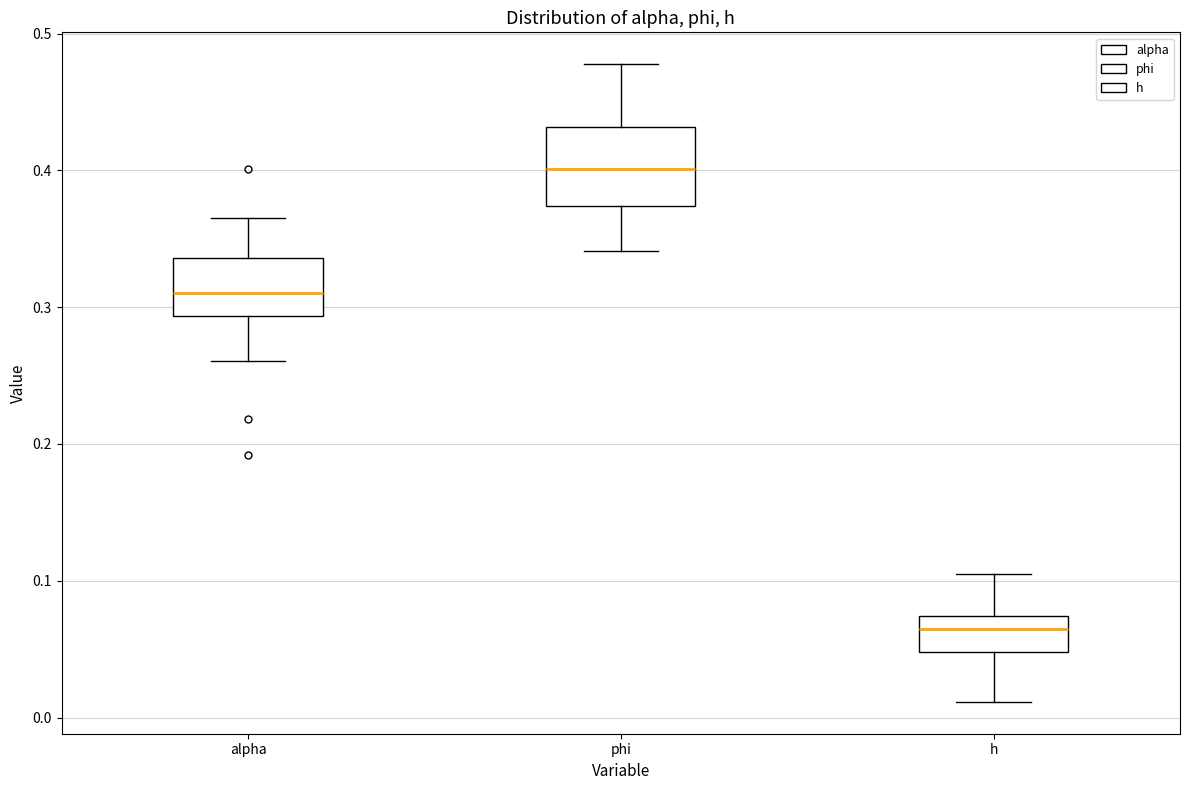

Where does the median line of the box for alpha sit on the y-axis? The values are not printed on the chart, so give them approximately, as read against the axis.

0.31